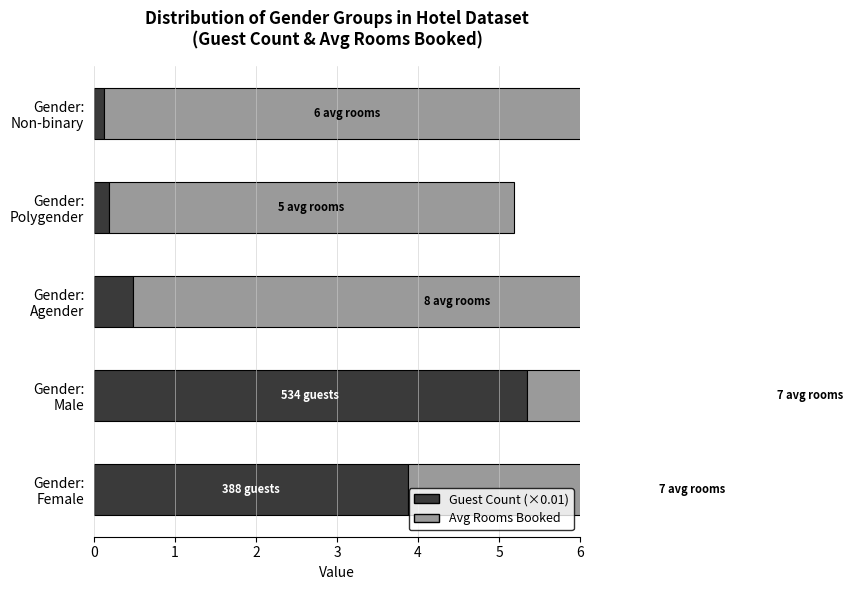

What is the value of the Avg Rooms Booked bar at the 1st from the left?

7.0